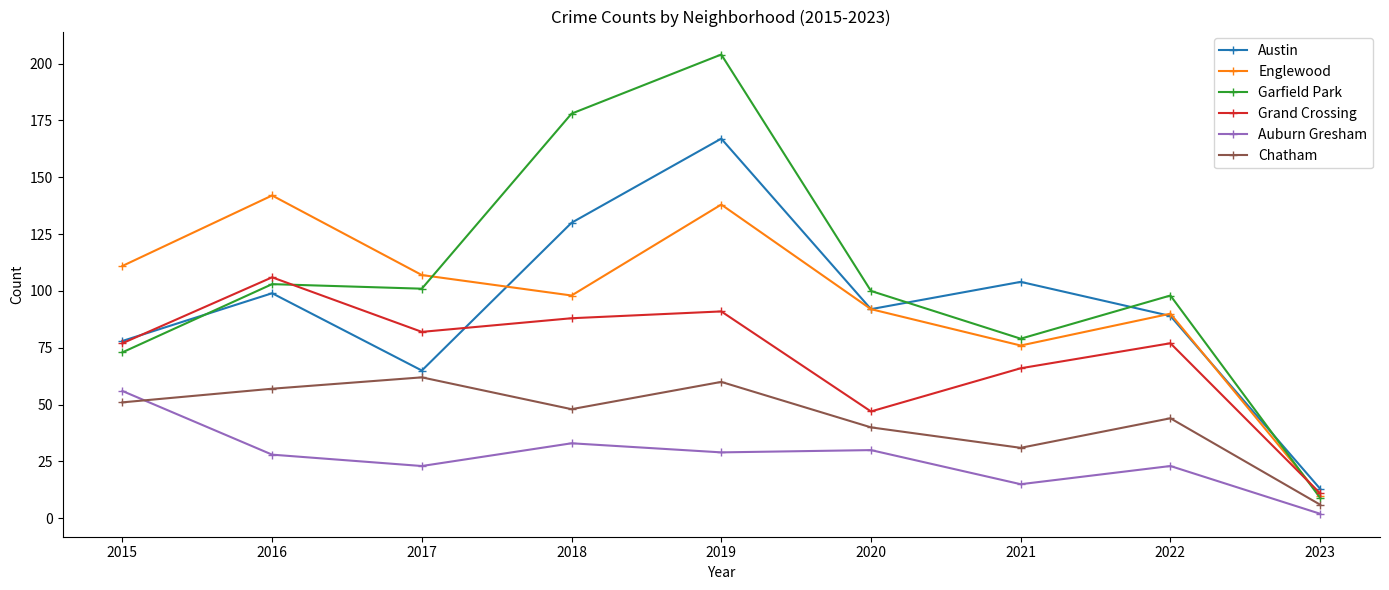

Which series has the largest range (max minus min)?

Garfield Park